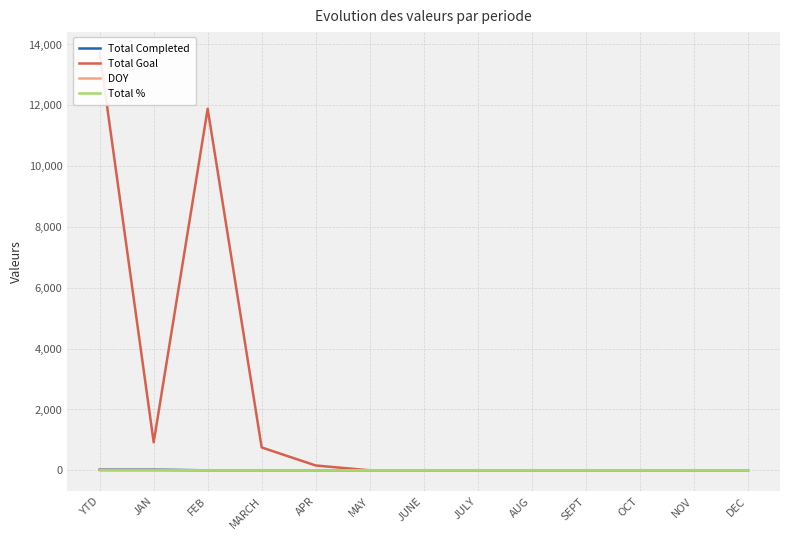

Which series has the largest total across all categories?

Total Goal